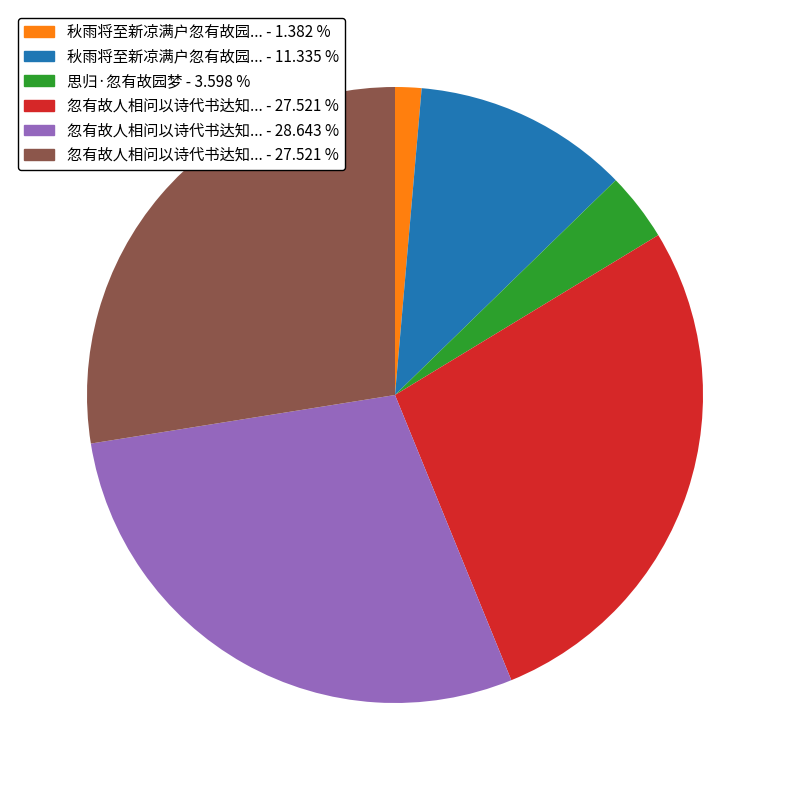

Does any single category account for the majority?

No